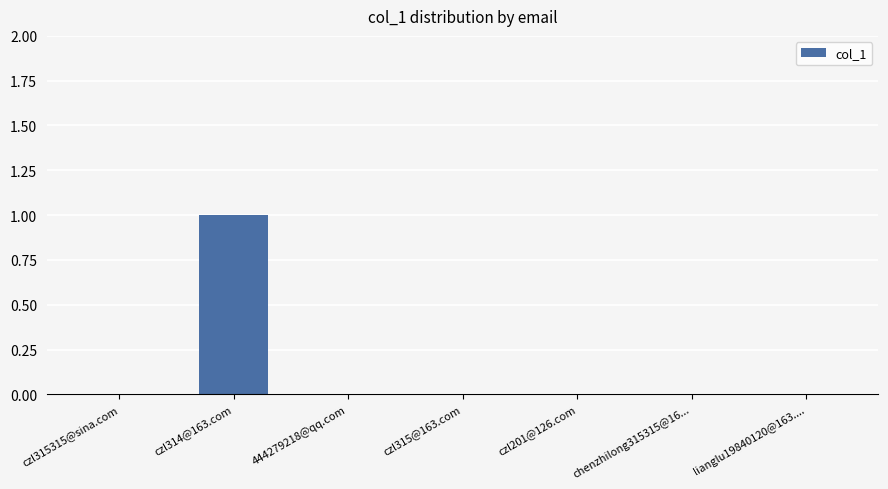

The chart shows a value of 0 at czl201@126.com. True or false?

True